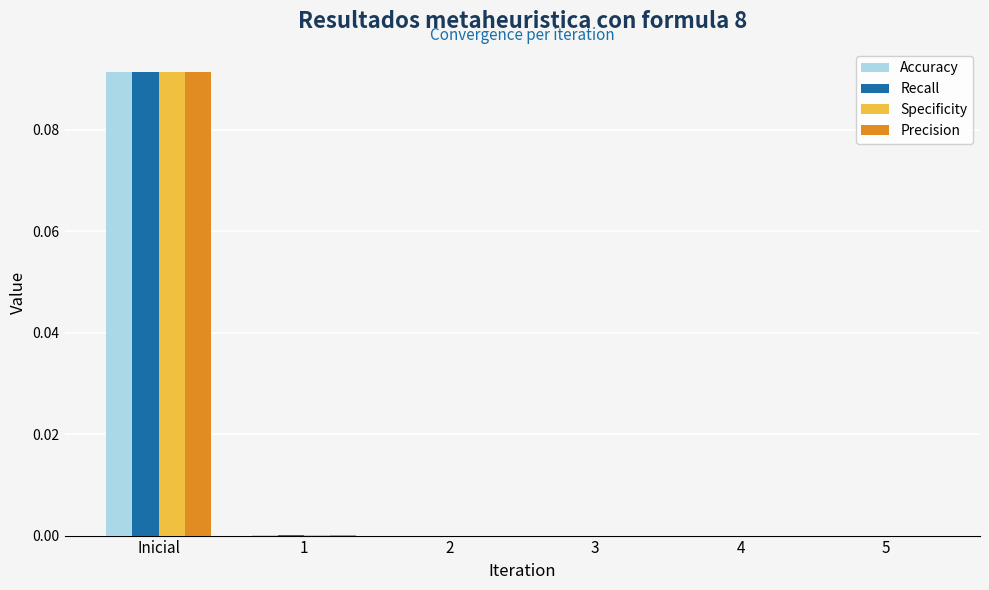

Which category has the highest value across all series?

Inicial